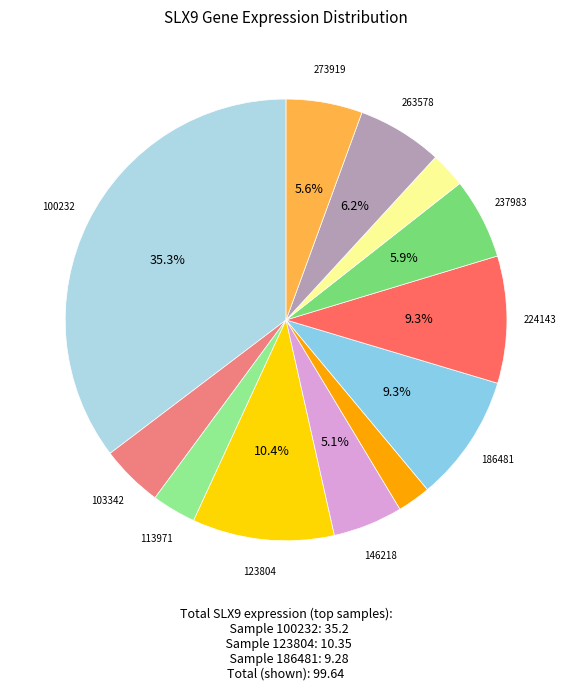

How many slices are in this pie chart?

12